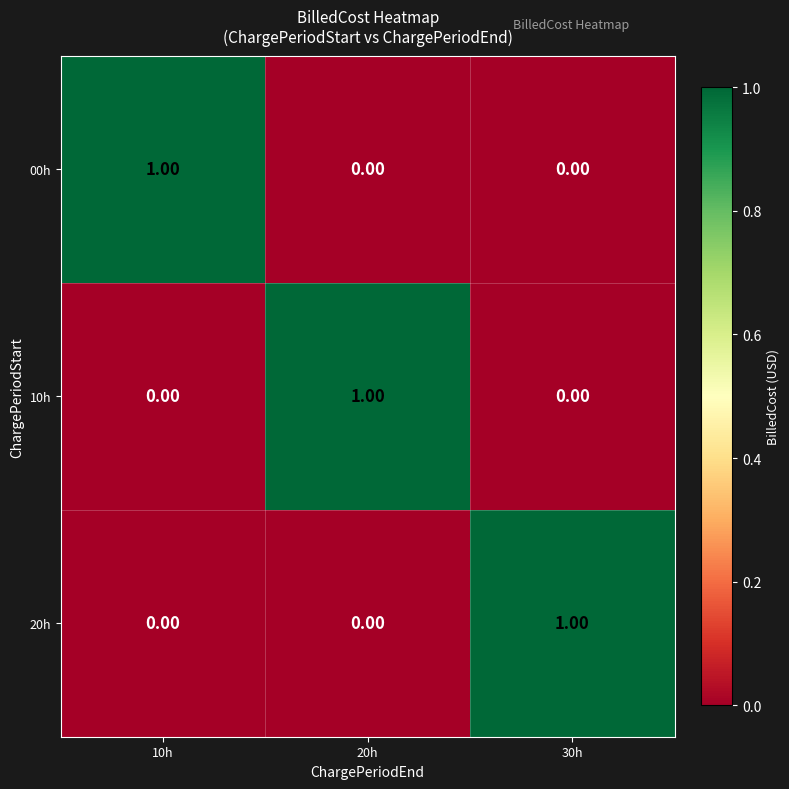

Is the value of 10h at 30h greater than the value of 20h at 30h?

No